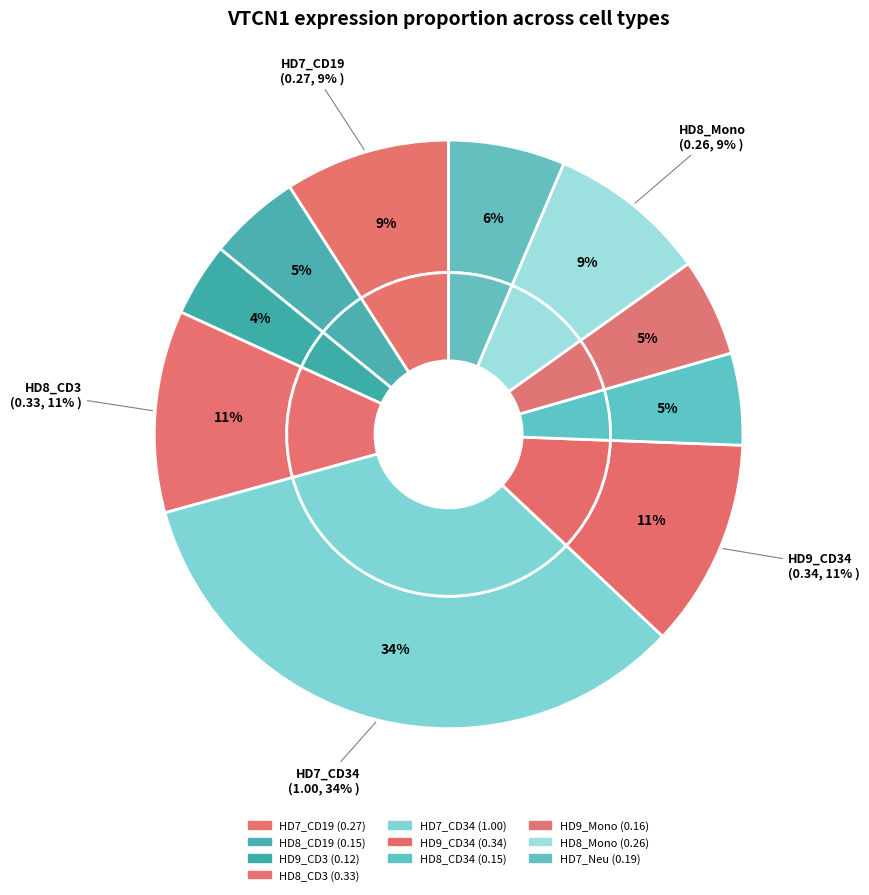

Does any single category account for the majority?

No